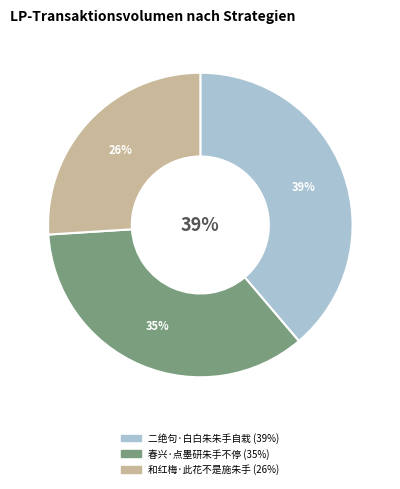

How many segments does this pie chart have?

3